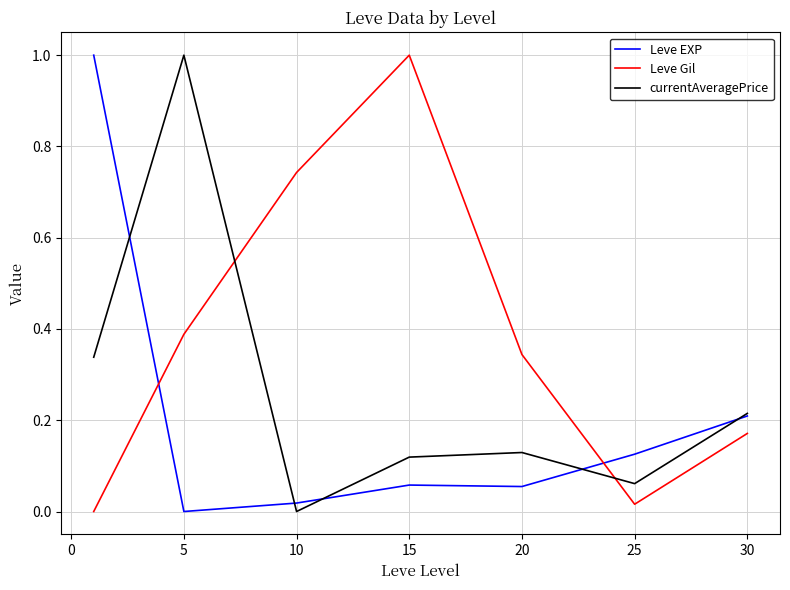

What is the sum of all Leve EXP values?

1.5